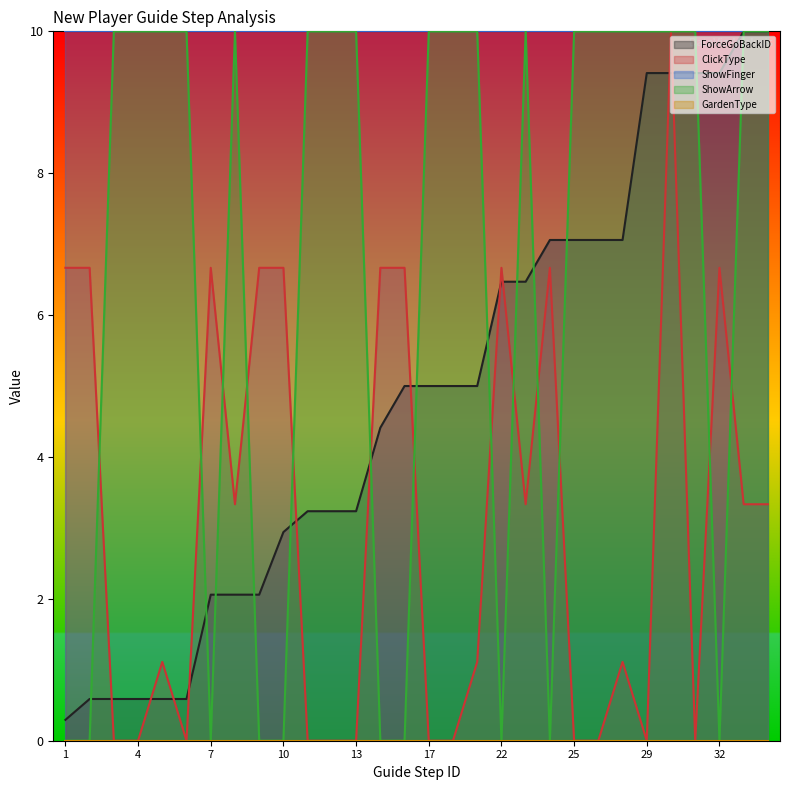

The value of ShowArrow at 13 is 10.0. True or false?

True